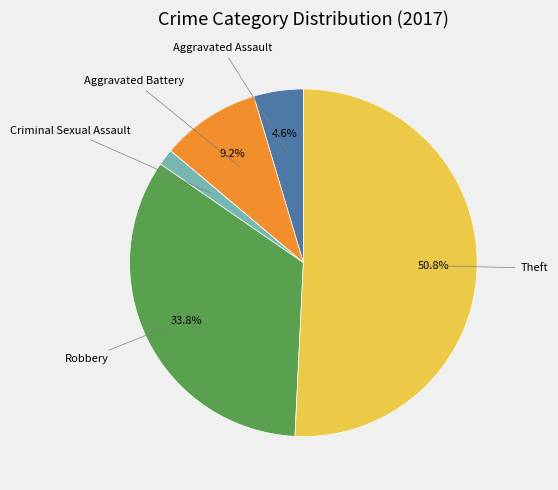

Is there any slice that represents more than half of the pie?

Yes